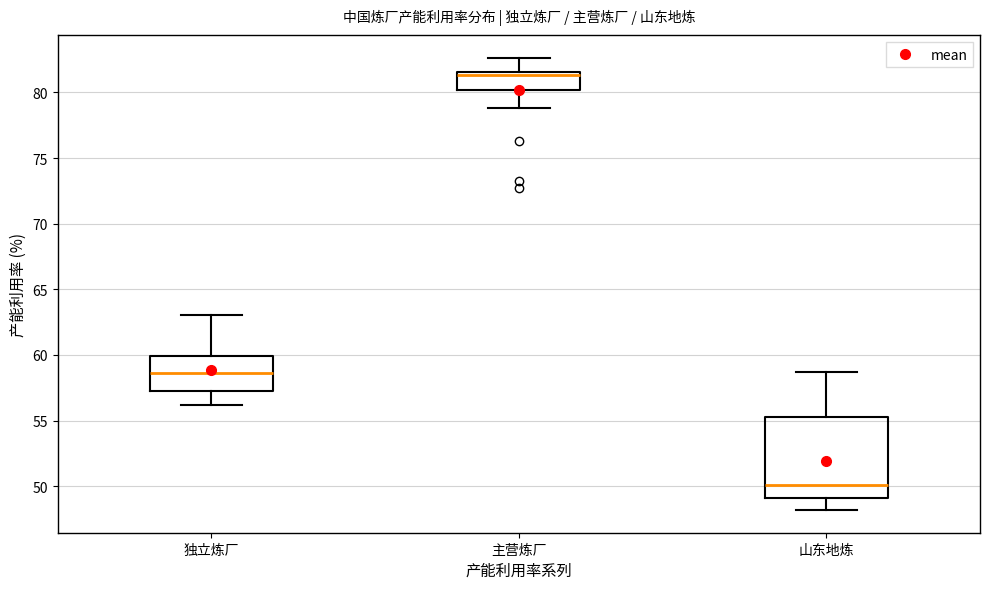

Which box has the lowest median line?

山东地炼